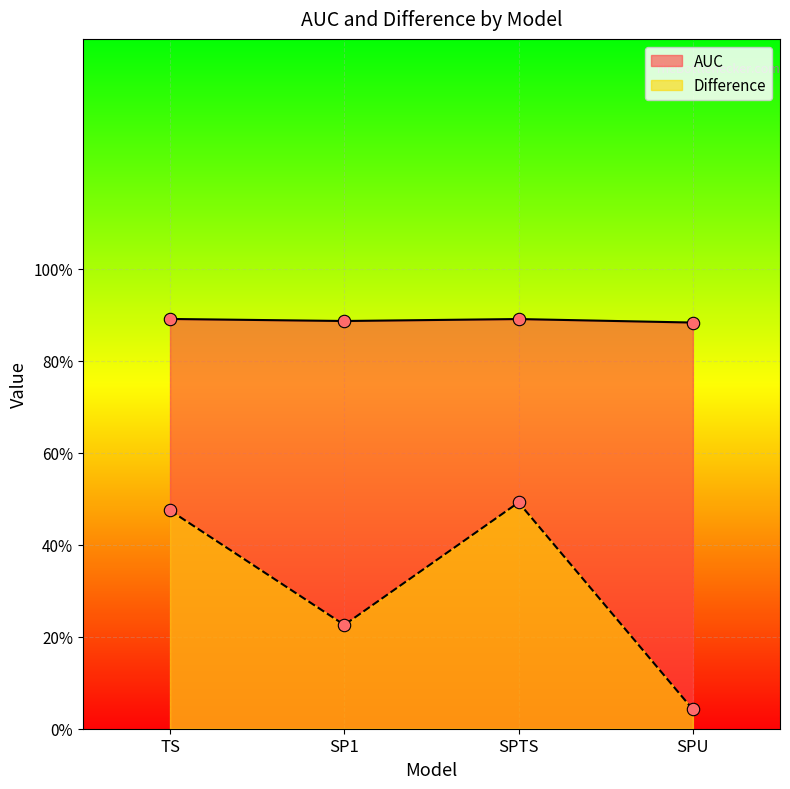

Is the value of Difference at SPU greater than the value of AUC at SPU?

No